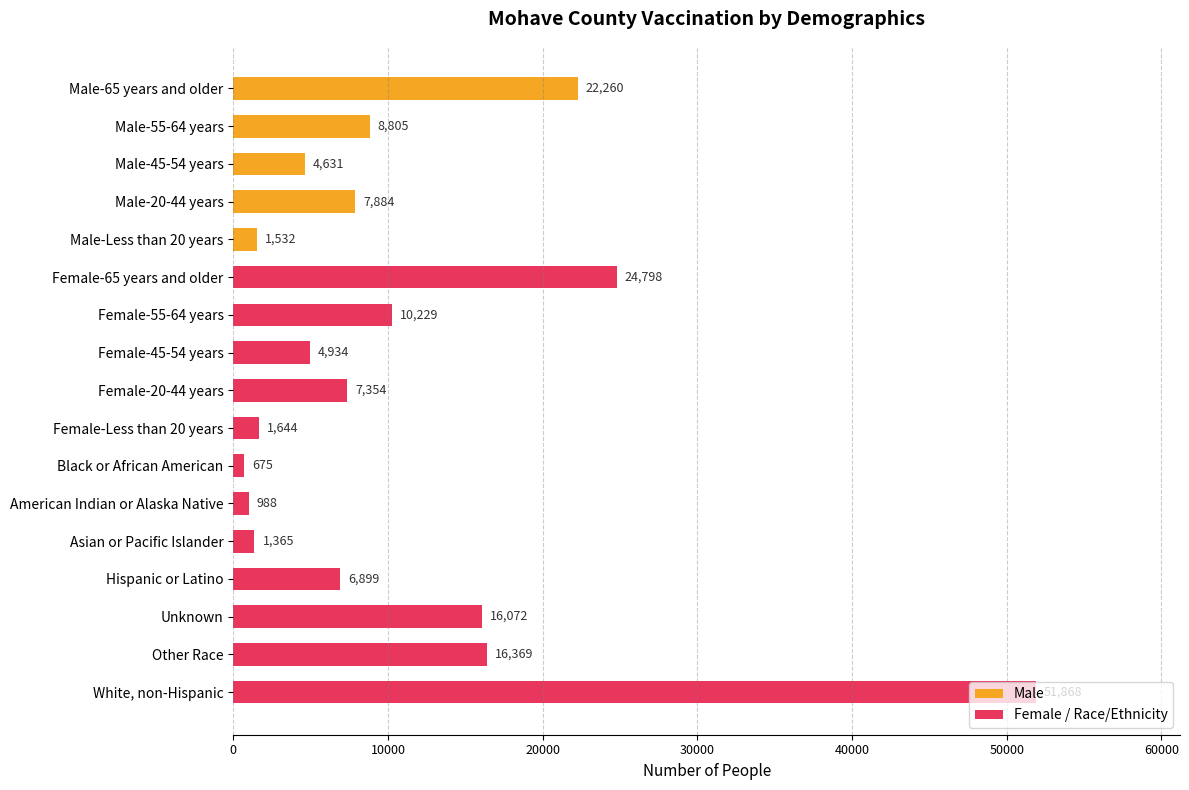

What is the maximum value shown in the chart?

51868